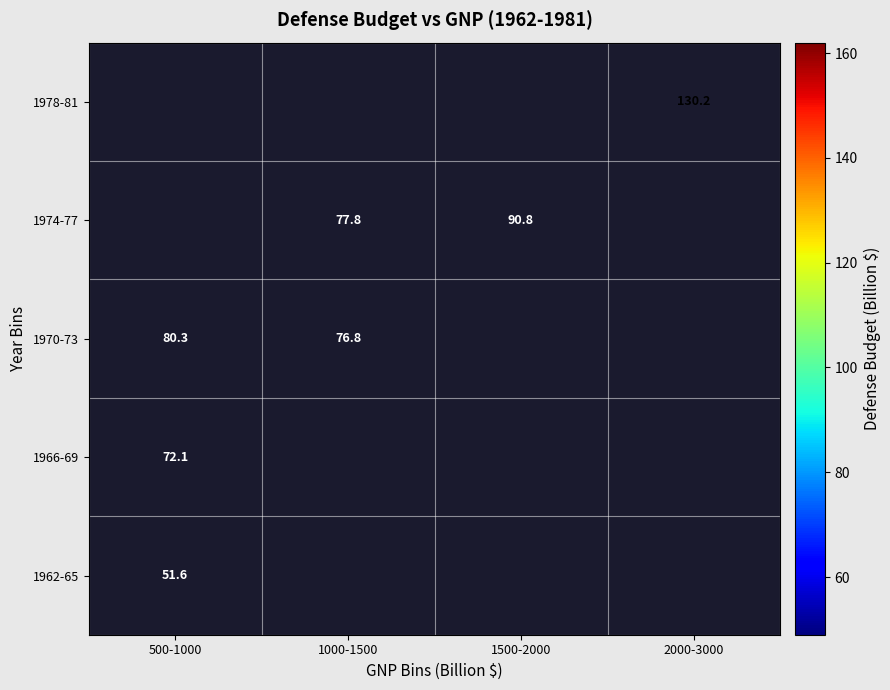

Is the value of 1970-73 at 500-1000 greater than the value of 1962-65 at 500-1000?

Yes